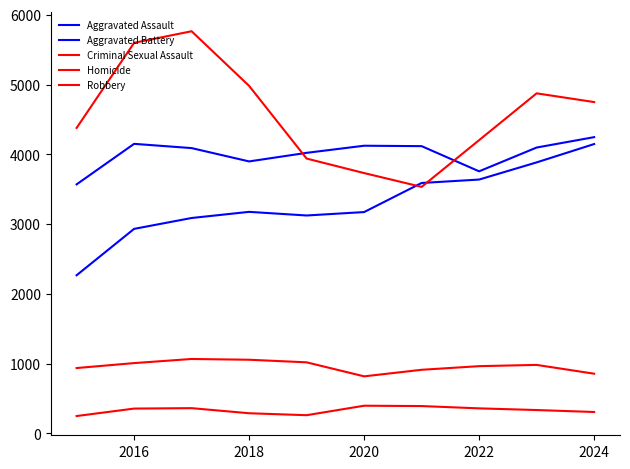

How many times do Aggravated Assault and Robbery cross each other?

2